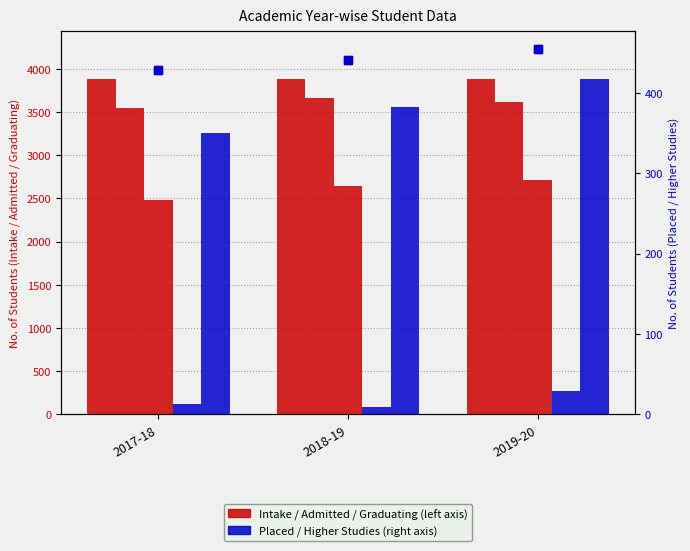

The value of No. of first year students admitted at 2018-19 is 3666. True or false?

True